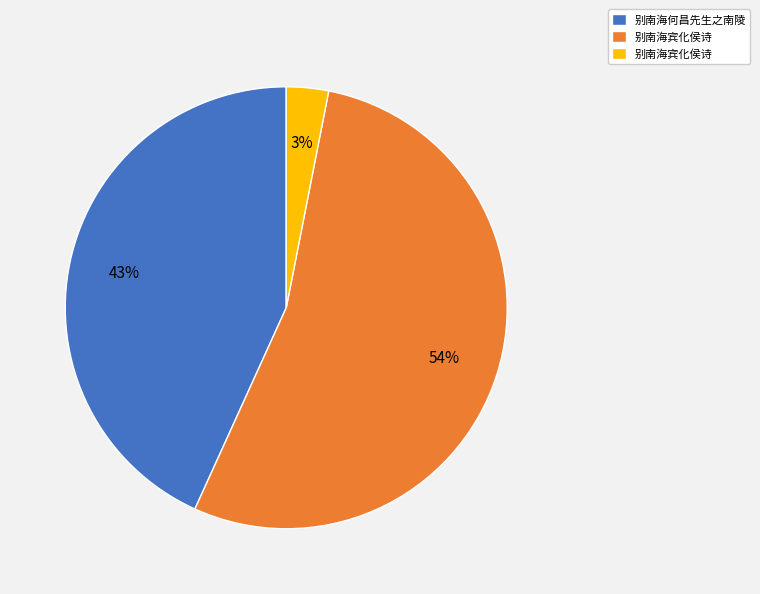

Is there any slice that represents more than half of the pie?

Yes